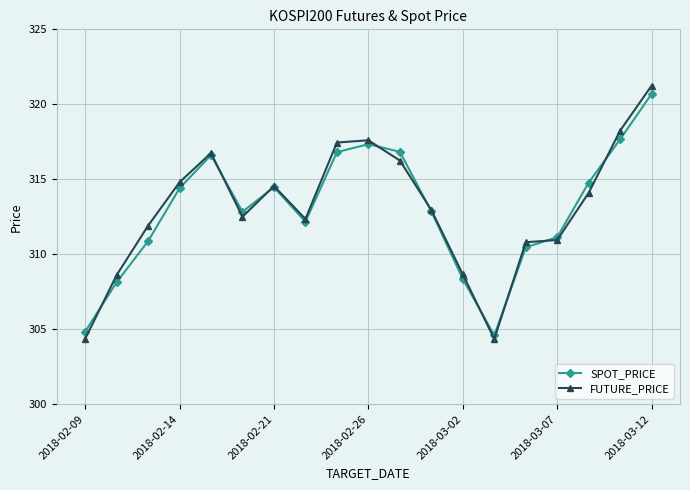

How many interior local valleys does the SPOT_PRICE series have?

3